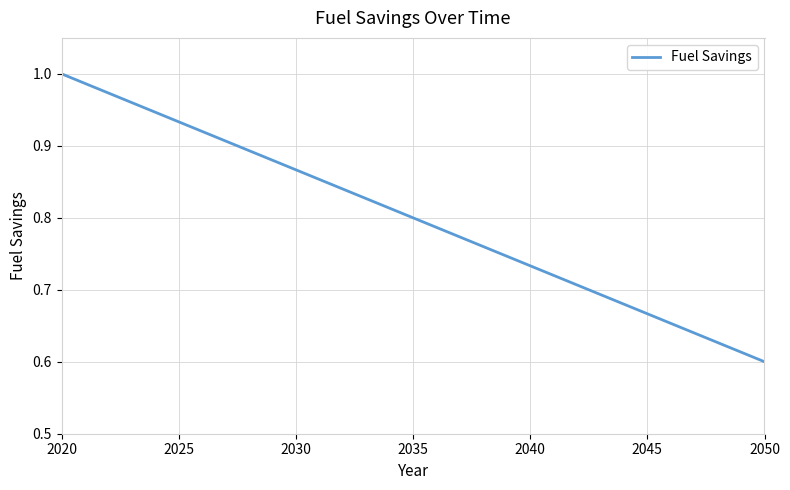

What is the difference between the maximum and minimum values?

0.4